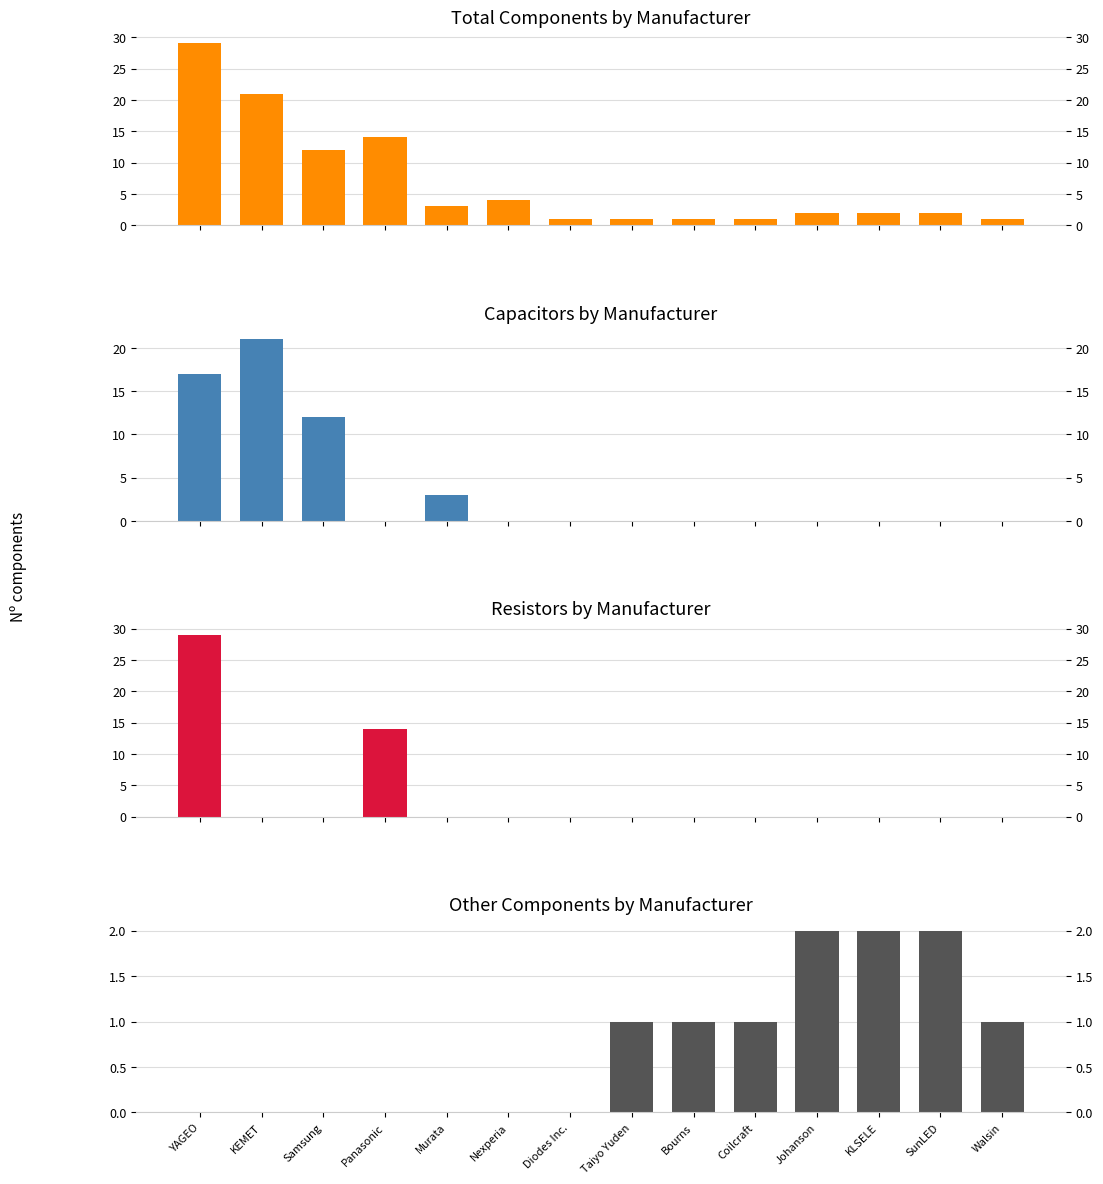

What is the difference between the maximum and second lowest values in the Other series?

2